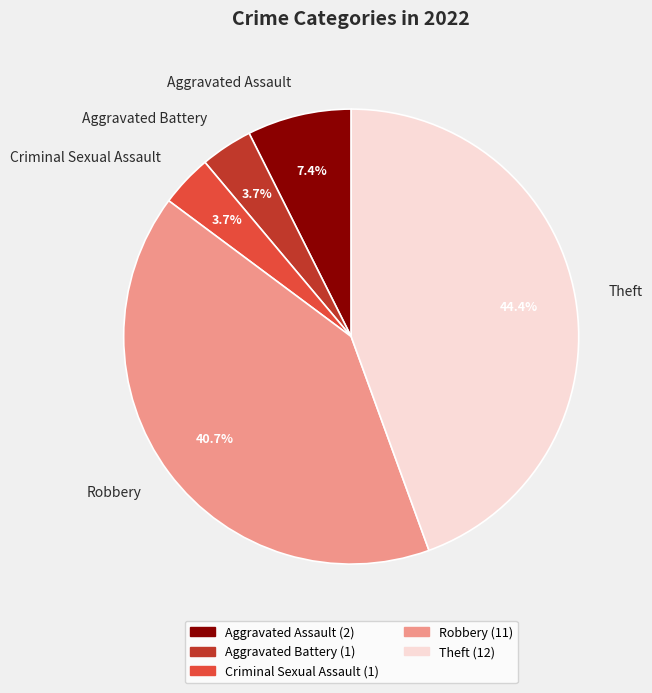

Count the number of slices in the pie.

5